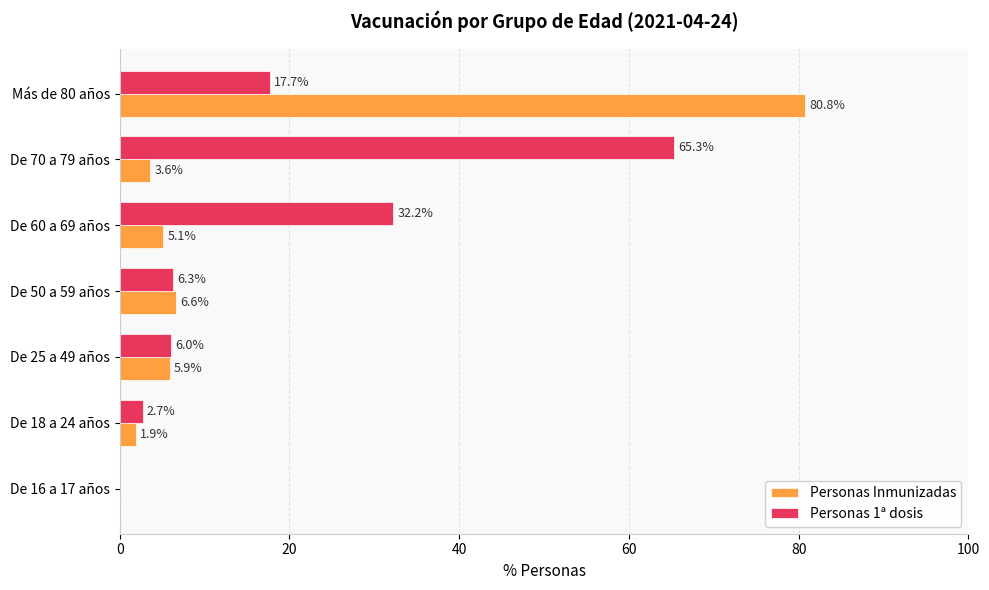

Which series changed the most between De 18 a 24 años and Más de 80 años?

Personas Inmunizadas